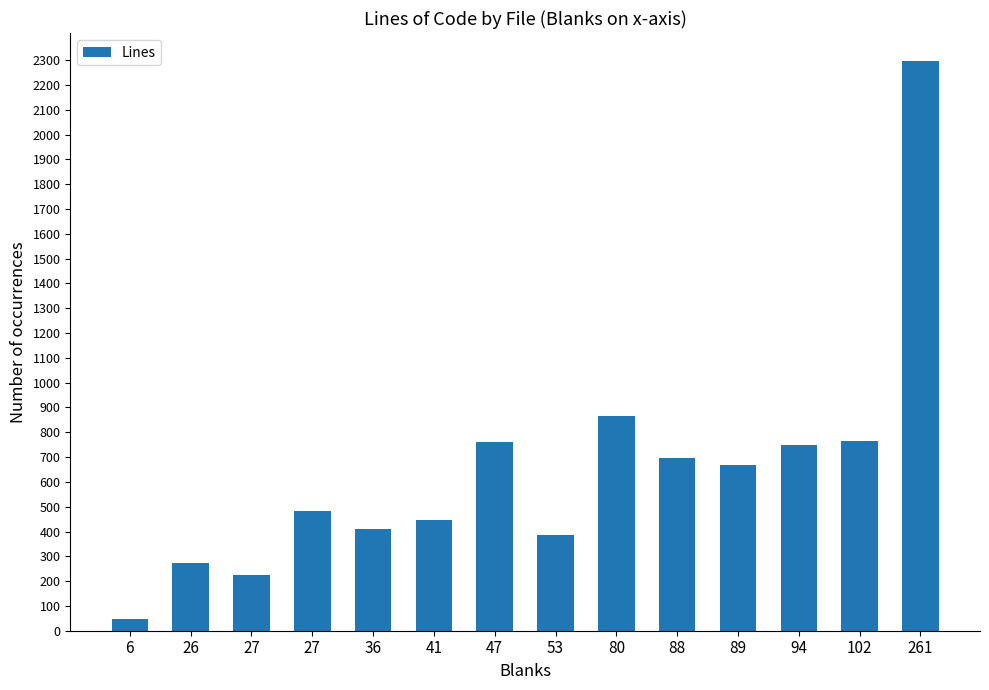

Does the chart contain stacked bars?

No